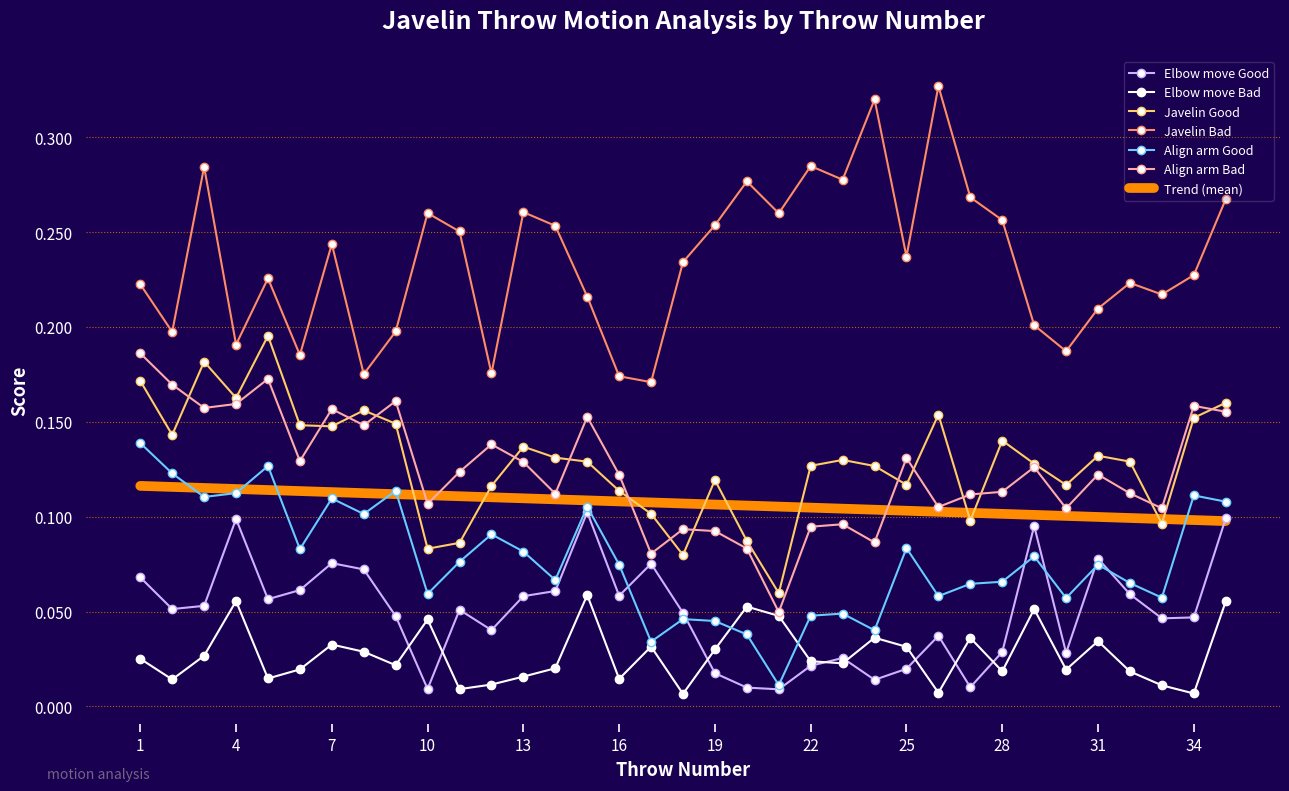

True or false: Align arm Bad and Align arm Good cross at least once.

False